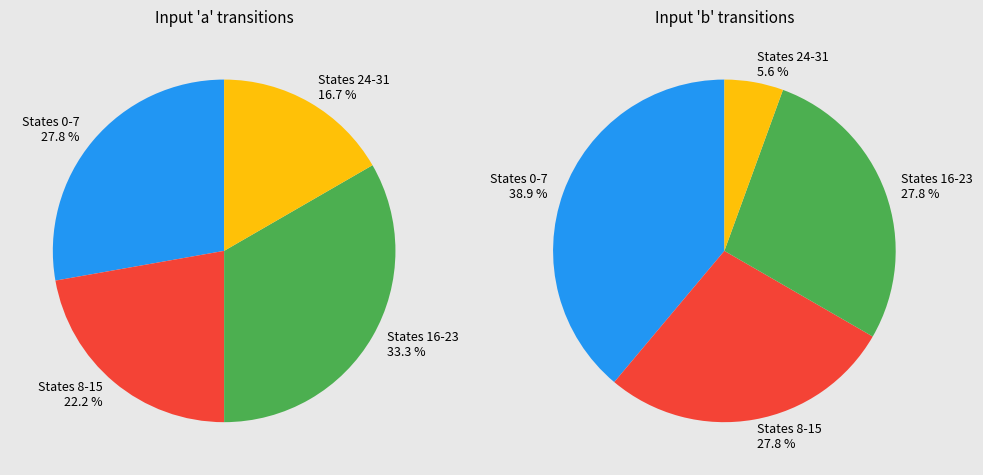

Is it true that 9 is 7% of the pie?

False